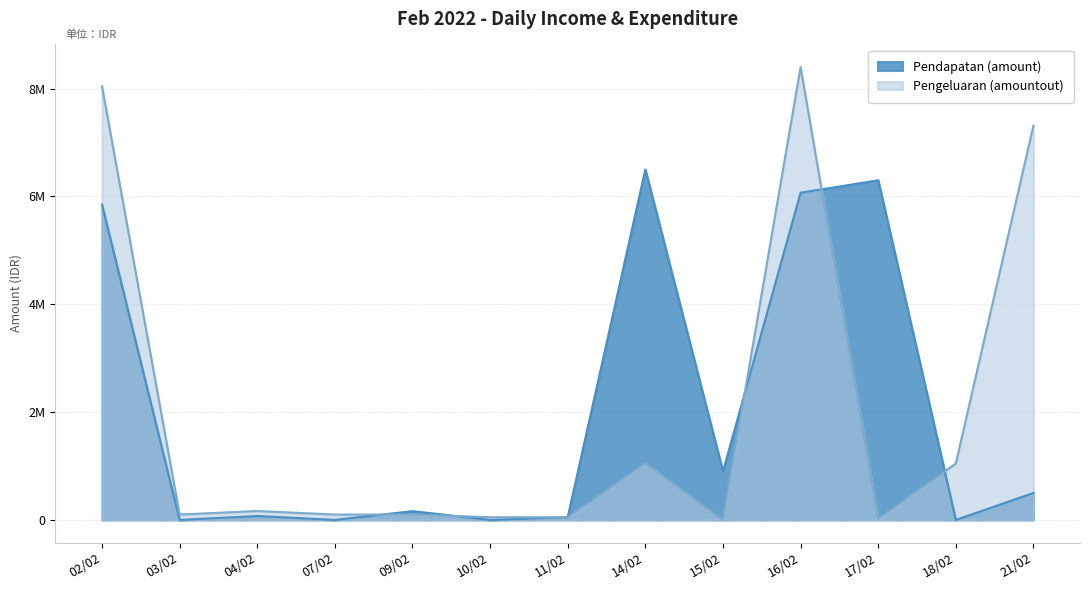

What is the sum of all Pengeluaran (amountout) values?

26445000